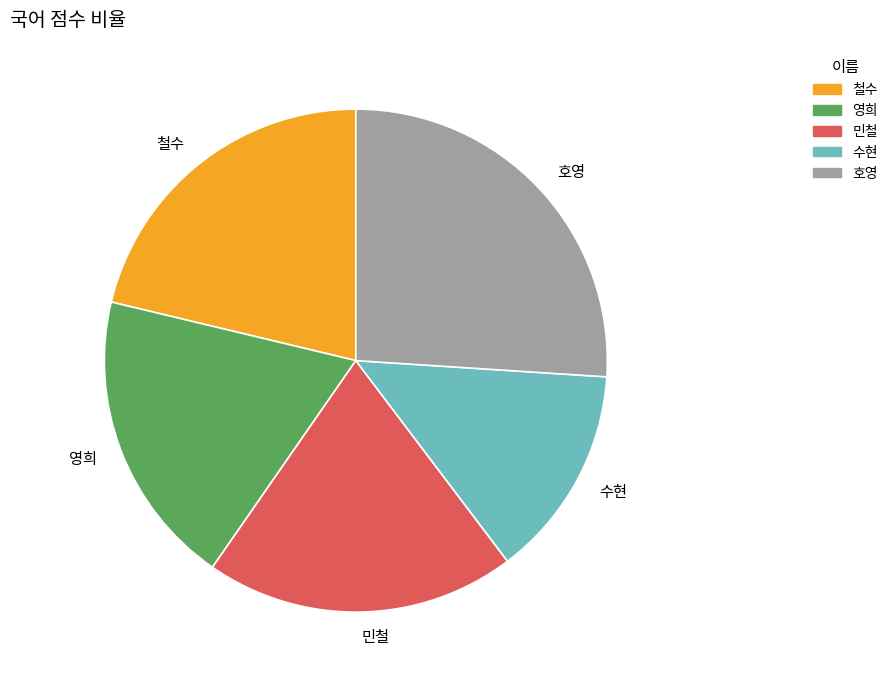

Rank the categories by value from highest to lowest.

호영, 철수, 민철, 영희, 수현